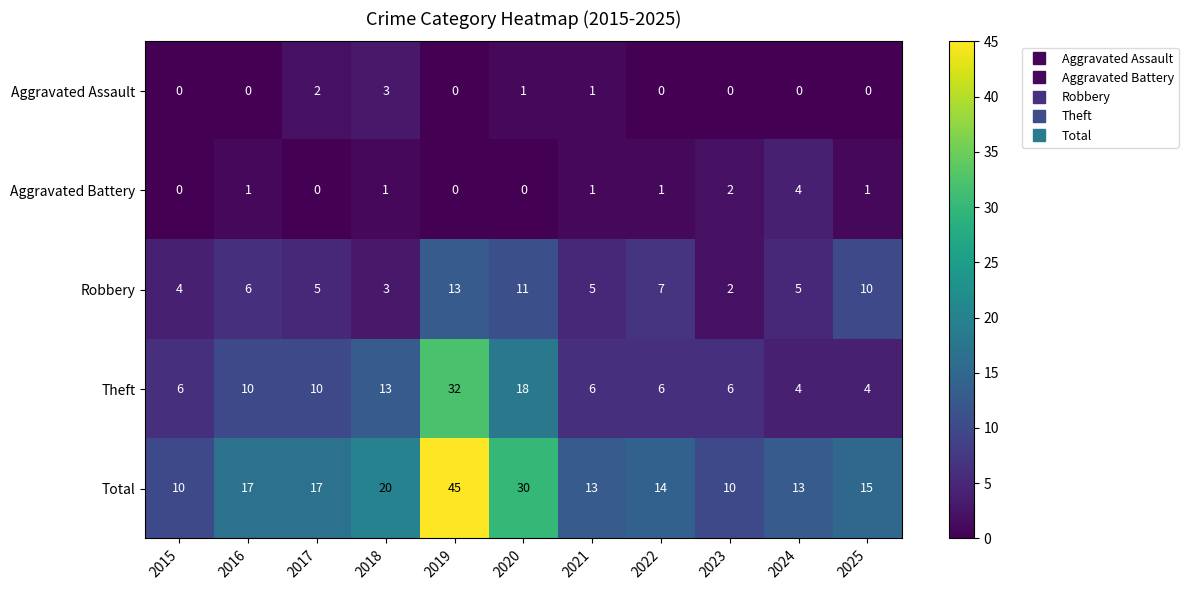

How many data points does each series have?

11